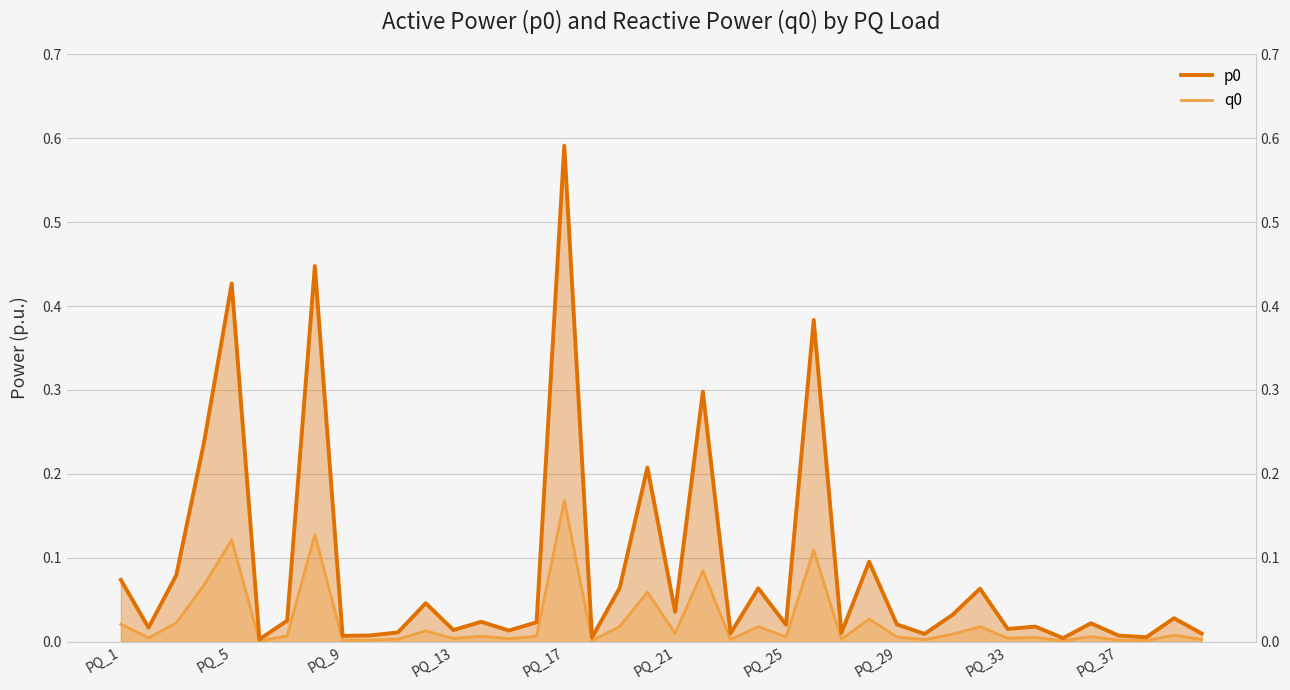

What are all the series names shown in the legend?

p0, q0